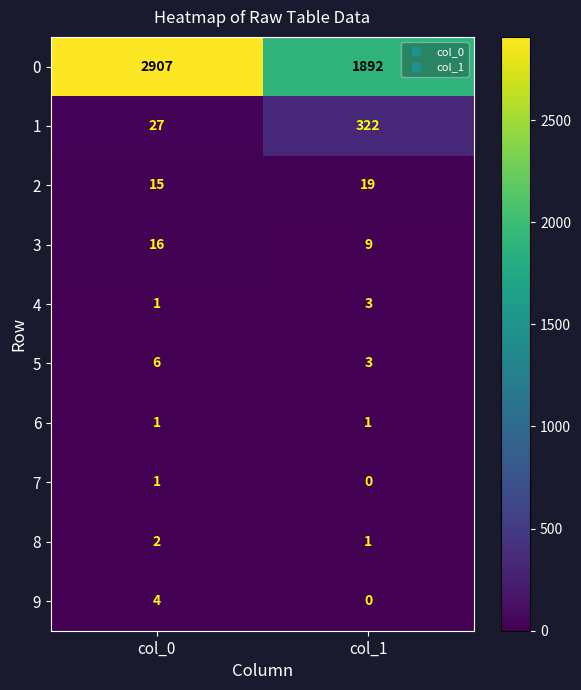

How many values in the 8 series are below 2?

1